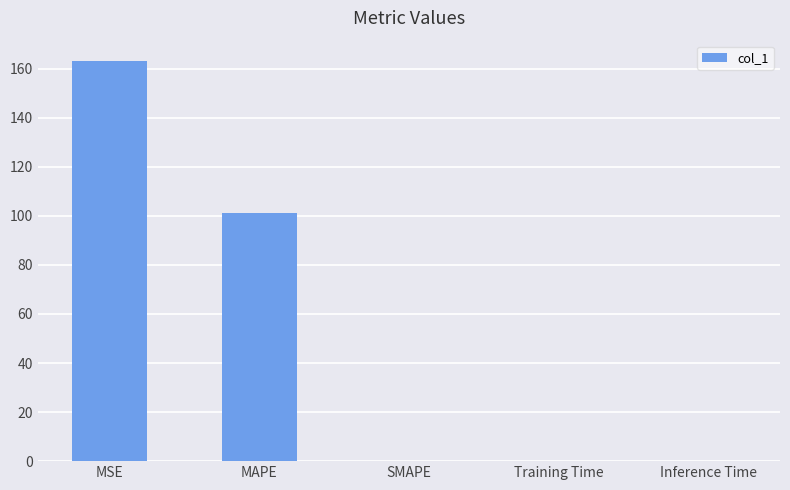

What is the sum of all values?

264.5